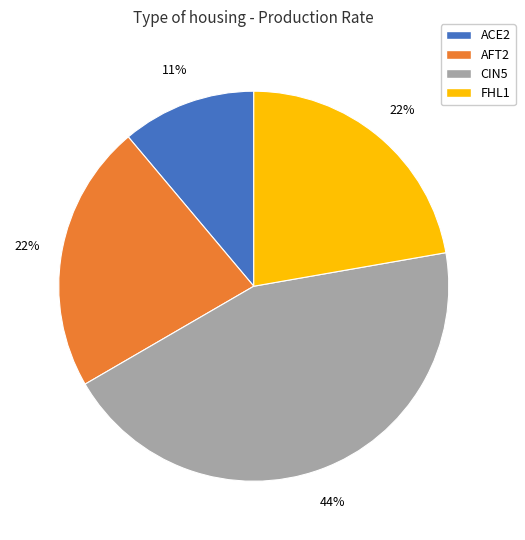

What is the smallest slice in the pie chart?

ACE2